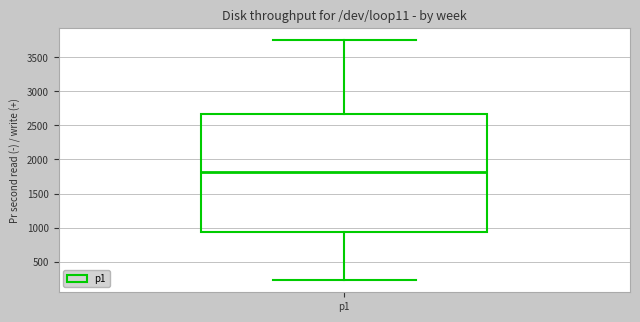

Transcribe this box plot: give where the median line is, the range the box spans, and where the two whiskers end, as read against the y-axis. The values are not printed on the chart, so give them approximately, as read against the axis.

median 1800, box 950 to 2650, whiskers 250 to 3750